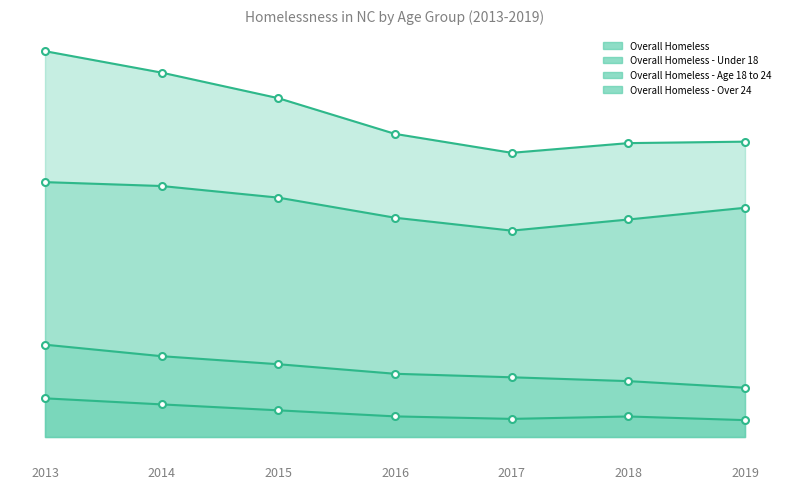

Which label corresponds to the largest value in the chart?

2013